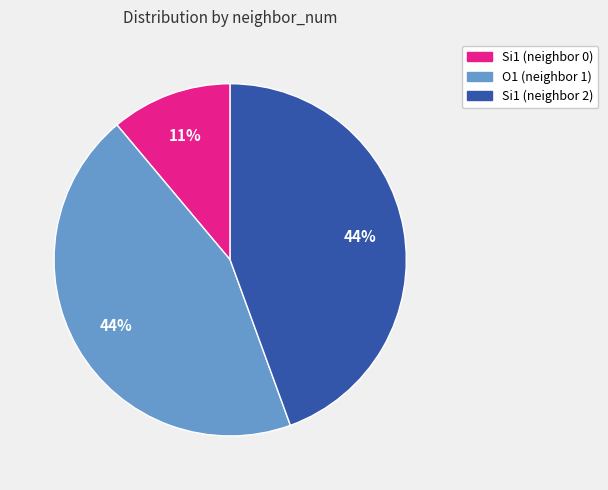

To the nearest percent, what is the difference between the largest and smallest slice percentages?

33%